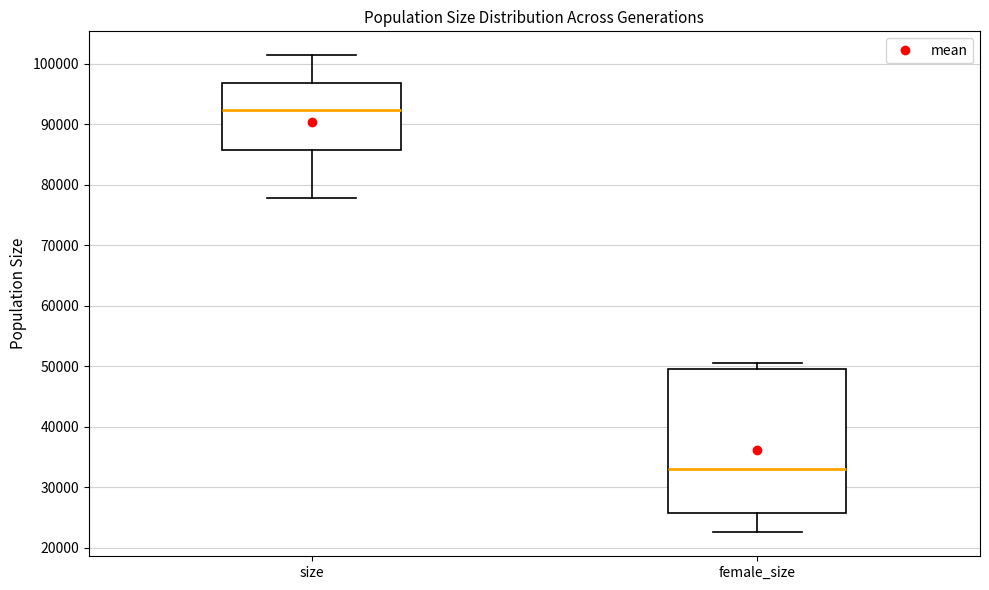

Comparing the boxes themselves (not the whiskers), which one is the tallest?

female_size